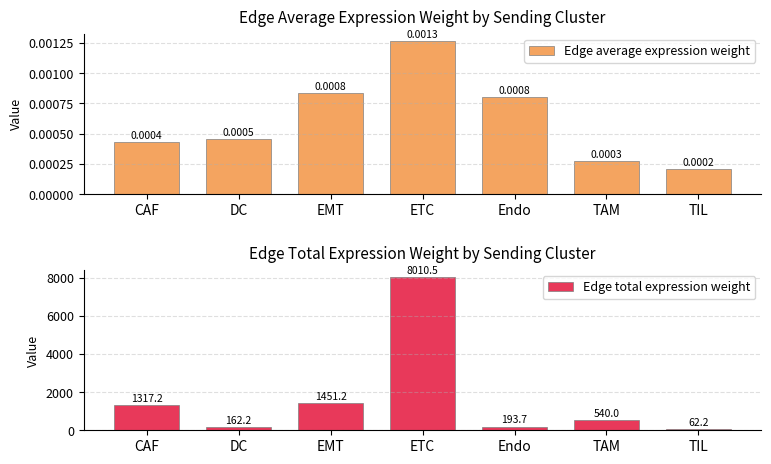

Are the bars horizontal?

No